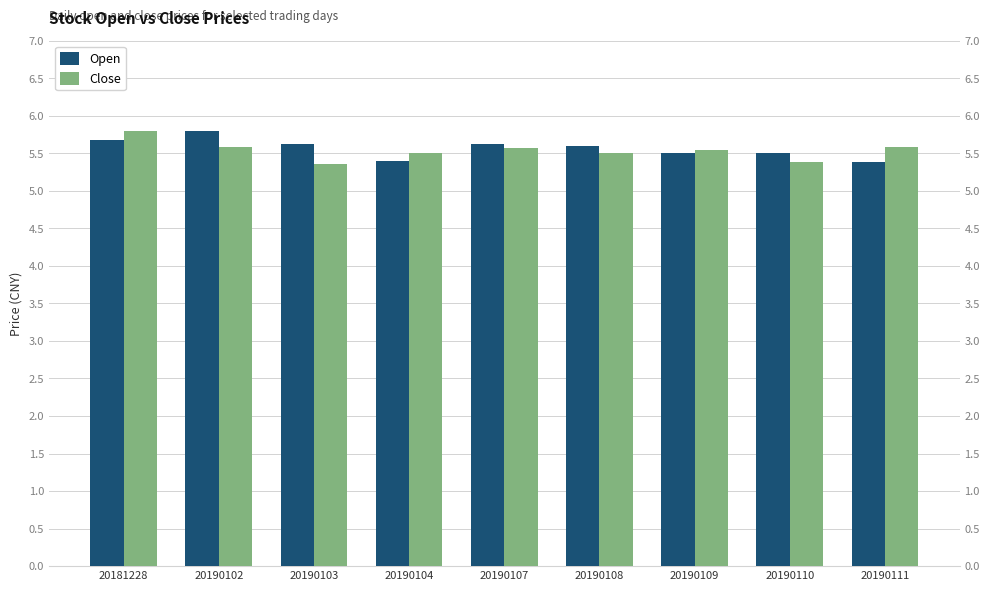

Read the Open value at 20190111.

5.4